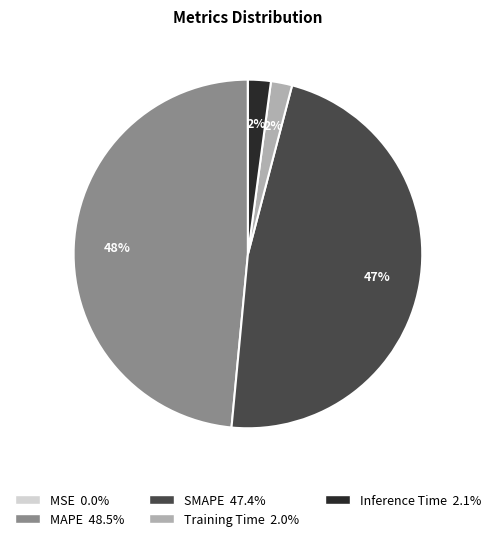

To the nearest percent, what percentage of the pie is SMAPE?

47%